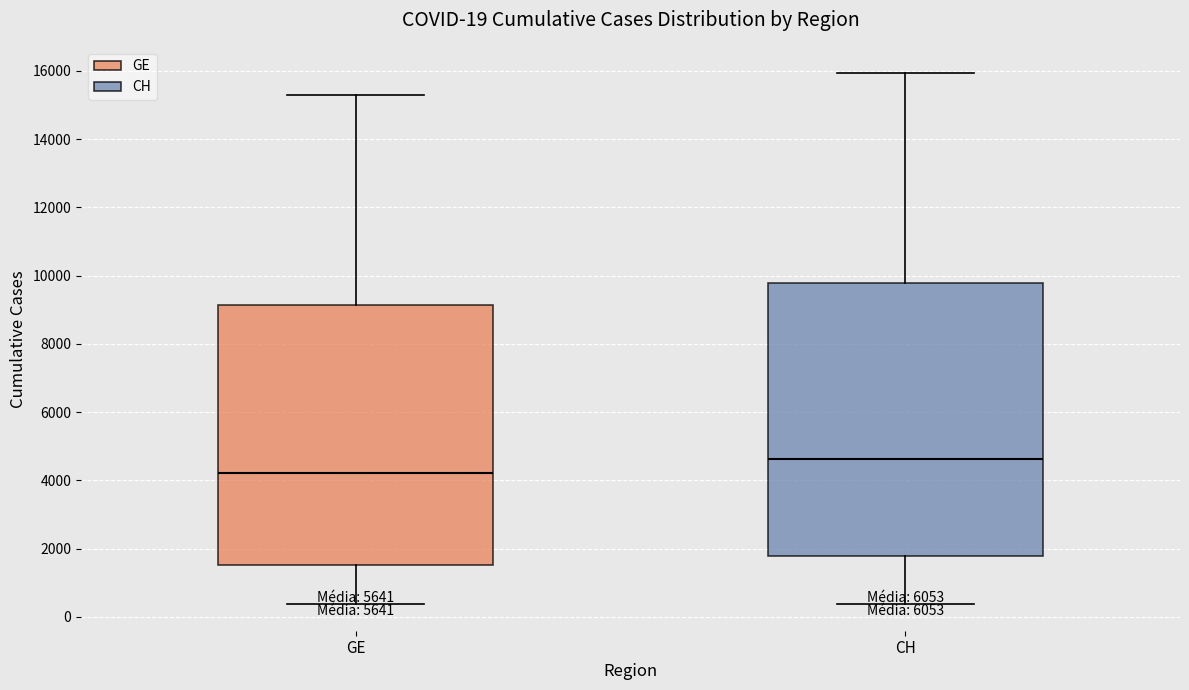

Which box has the highest median line?

CH